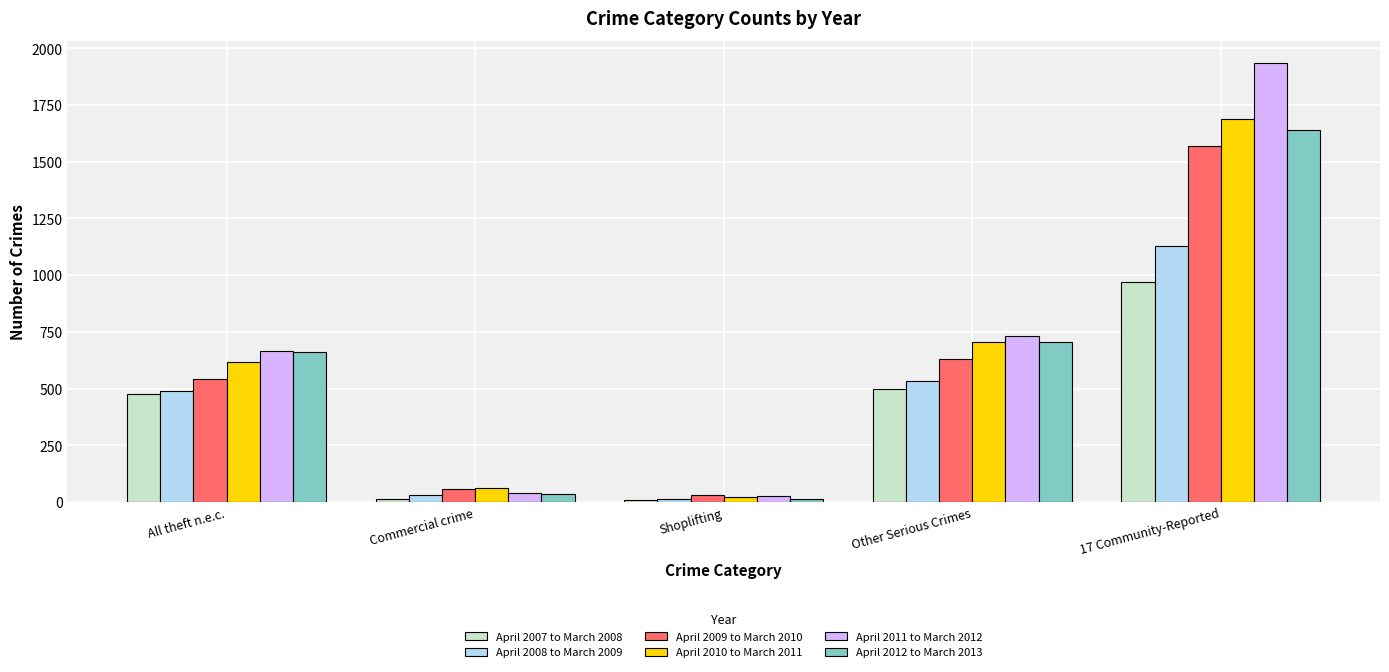

At how many categories does at least one series exceed 1208?

1